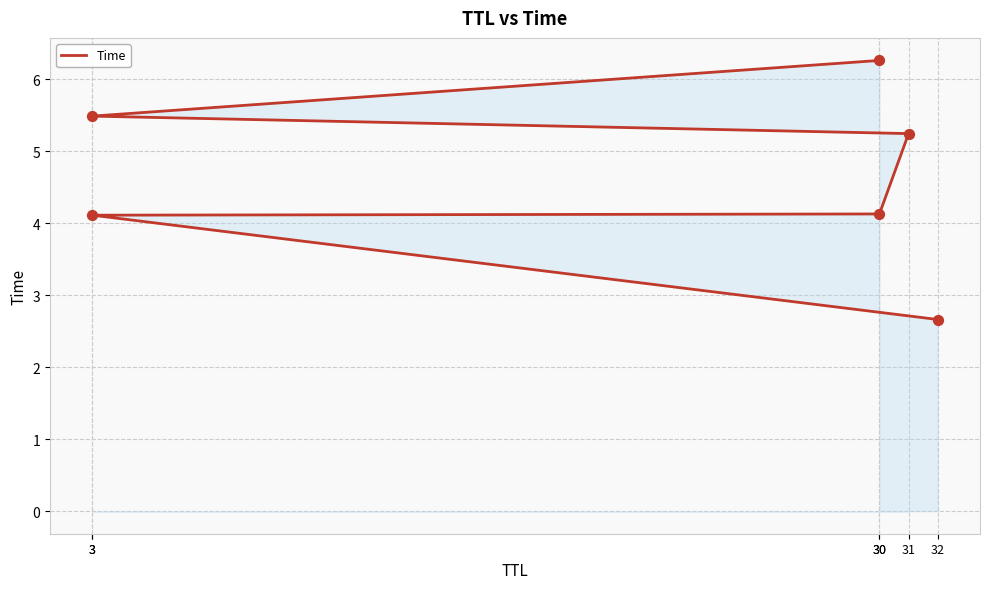

What is the change in value from 32 to 30?

+3.6